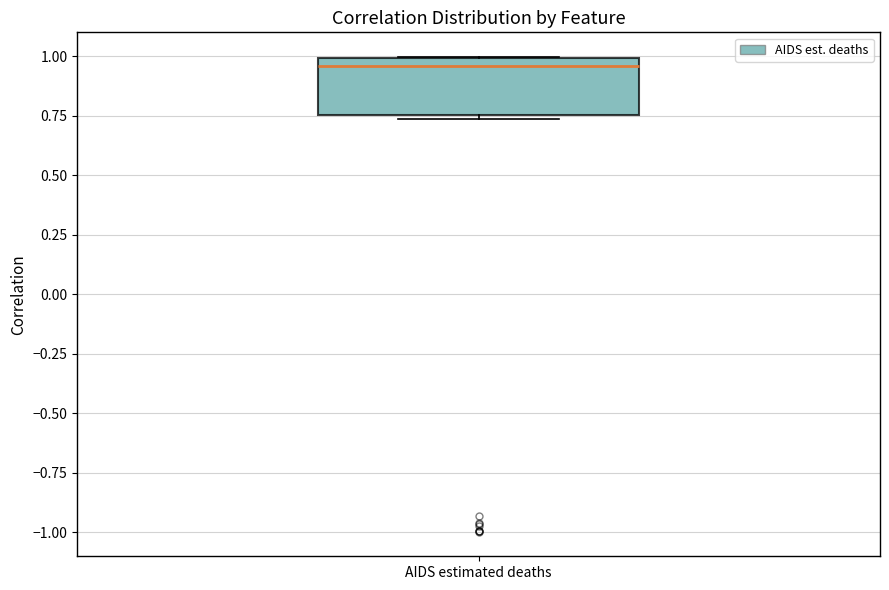

Transcribe this box plot: give where the median line is, the range the box spans, and where the two whiskers end, as read against the y-axis. The values are not printed on the chart, so give them approximately, as read against the axis.

median 0.95, box 0.75 to 1.00, whiskers 0.75 (just below the box's lower edge) to 1.00